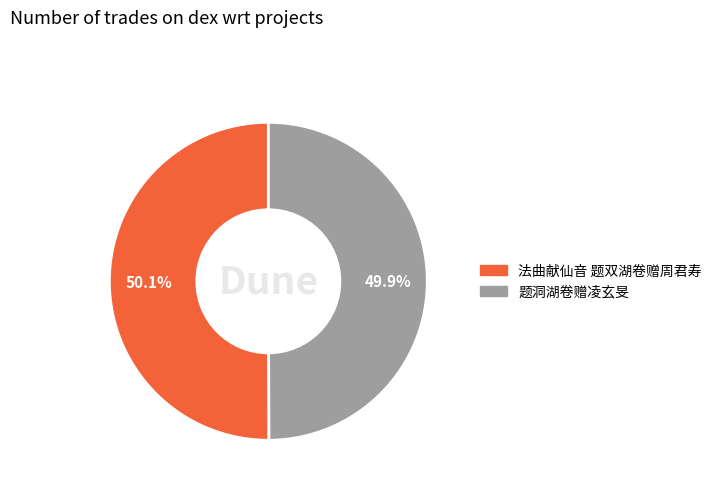

What percentage is NOT represented by 法曲献仙音 题双湖卷赠周君寿?

49.9%